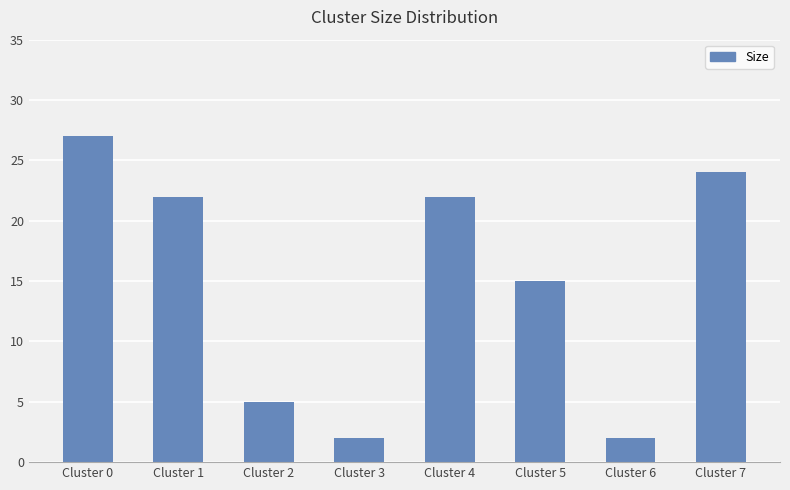

Are the bars horizontal?

No